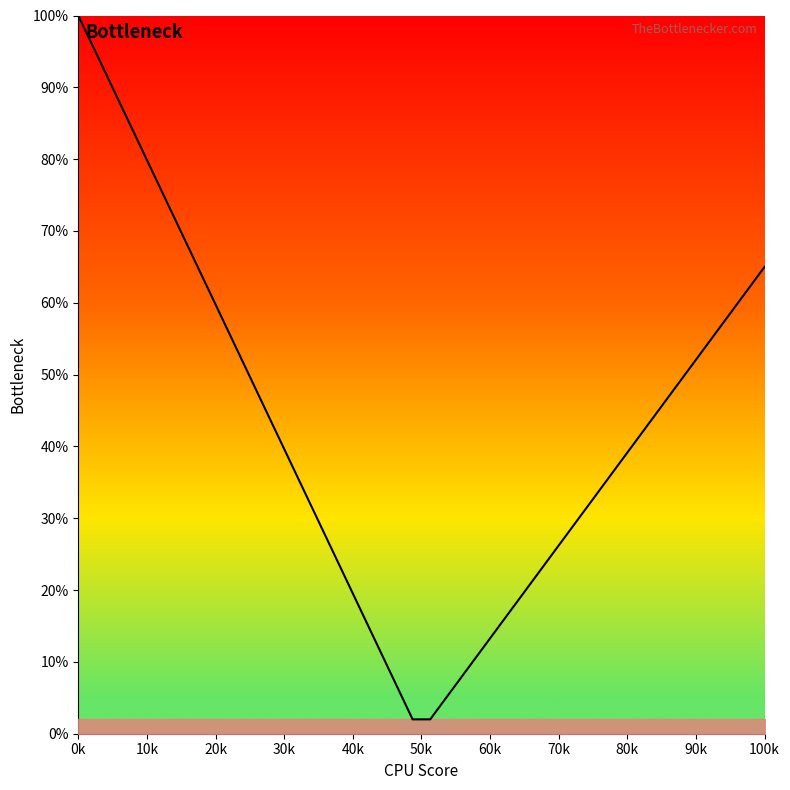

What is the smallest value displayed?

2.0